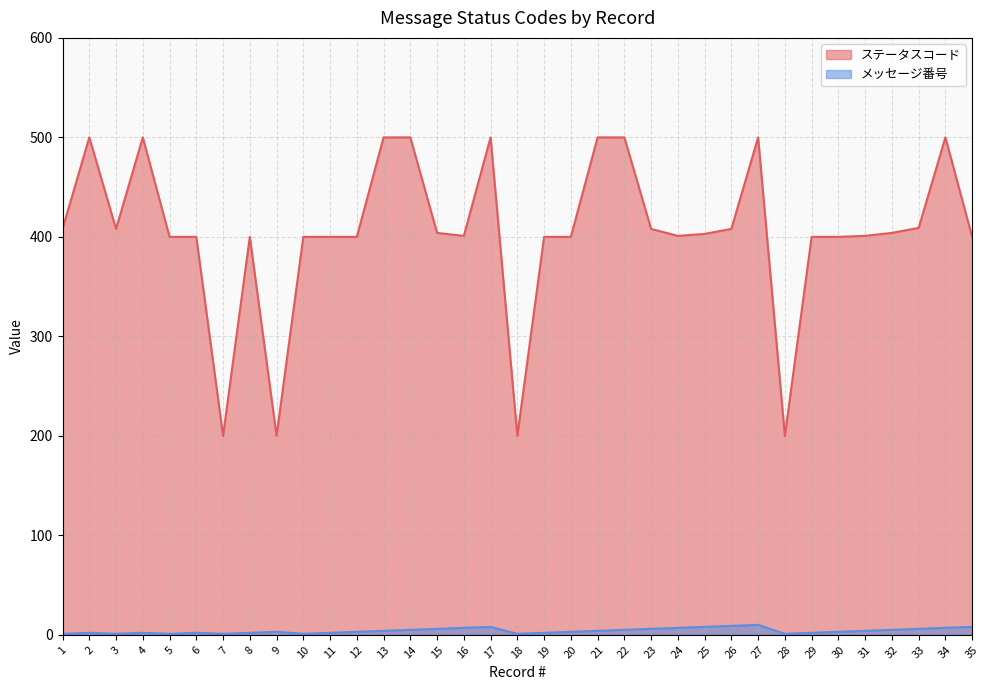

Which category has the lowest value in the ステータスコード series?

7